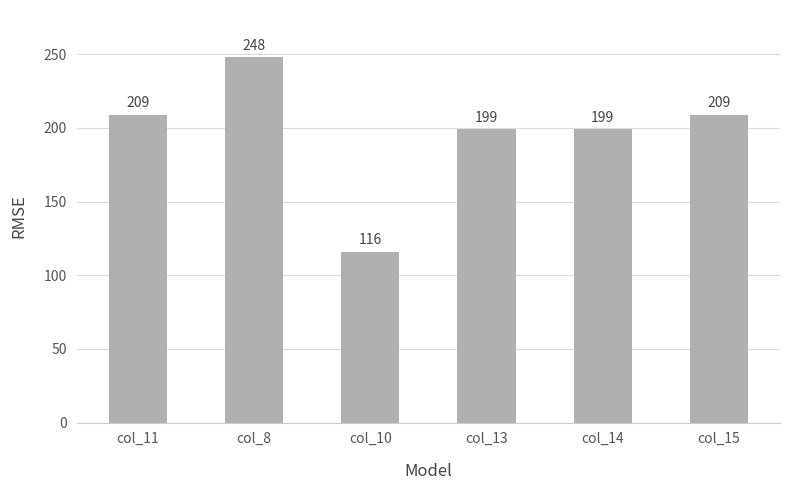

What is the approximate value at col_15, to the nearest 50?

200